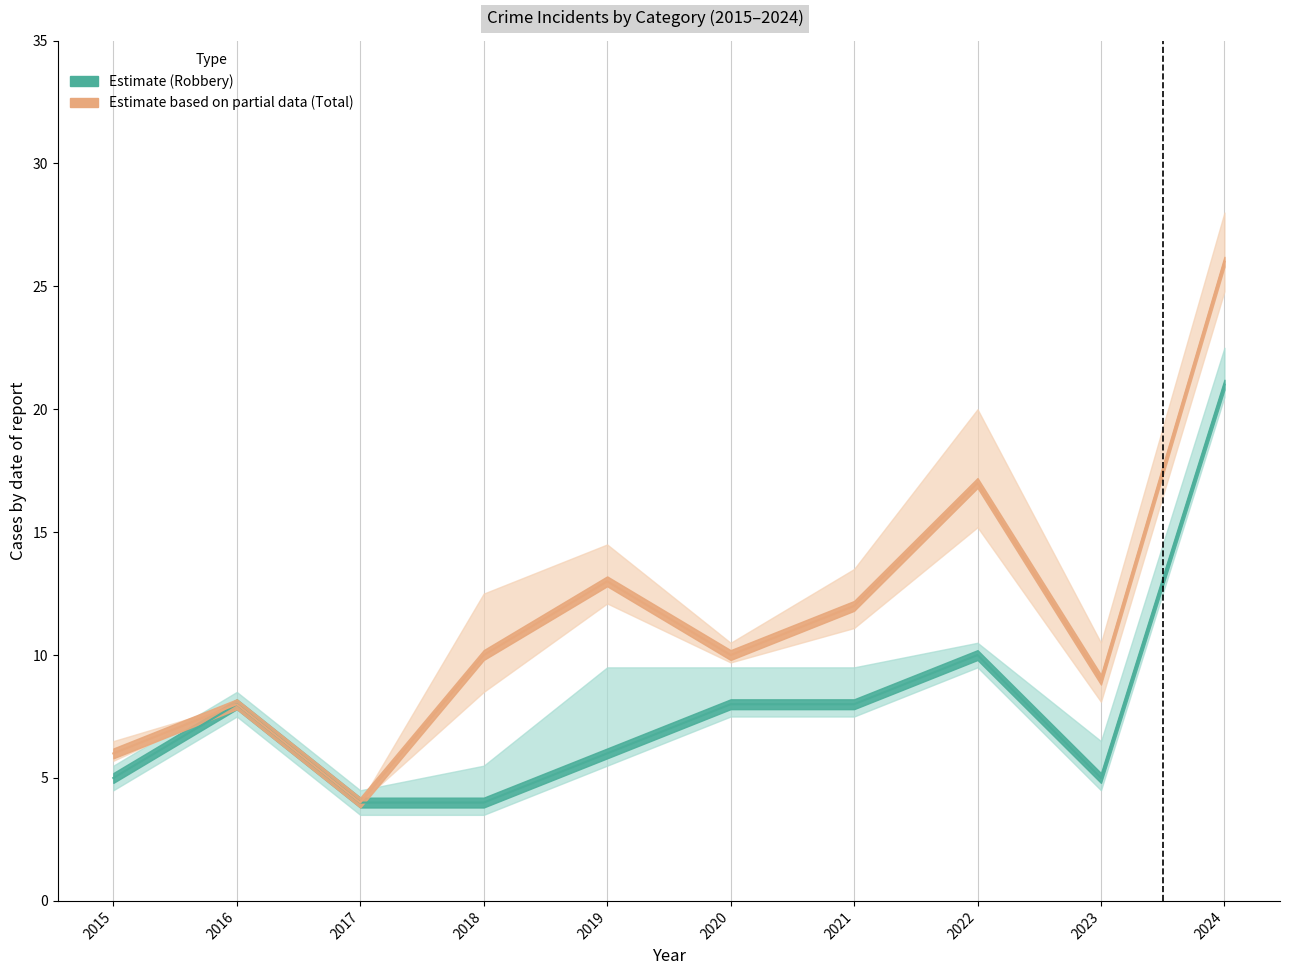

What is the sum of the Robbery values at 2018 and 2024?

25